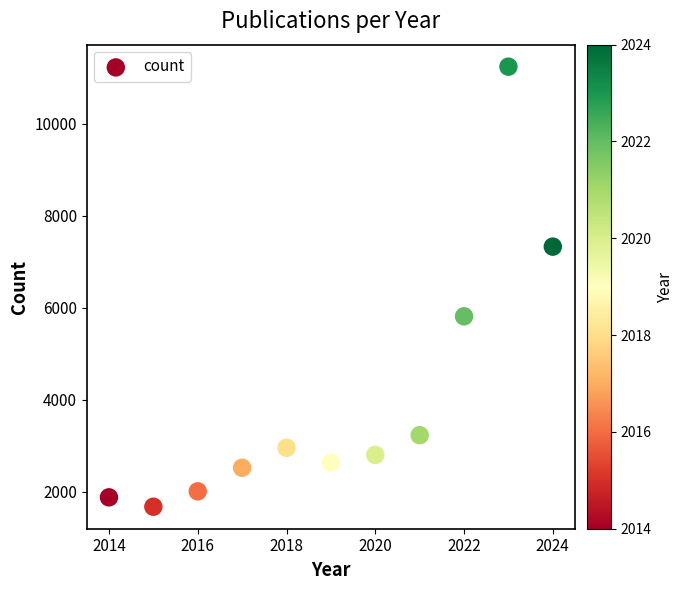

What is the average X value?

2019